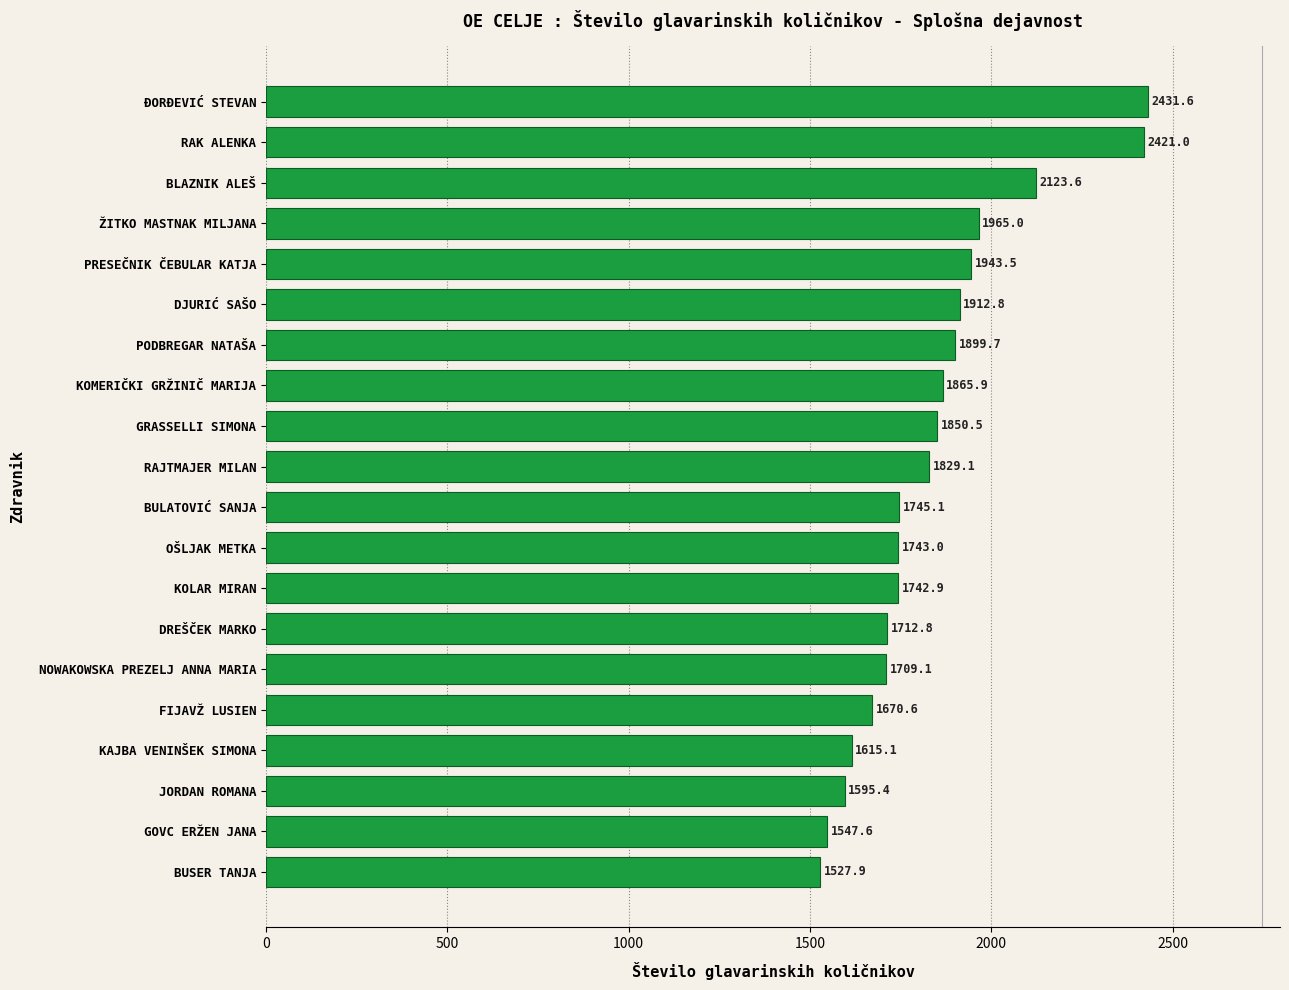

Where is the data nearest to the value 1979?

ŽITKO MASTNAK MILJANA